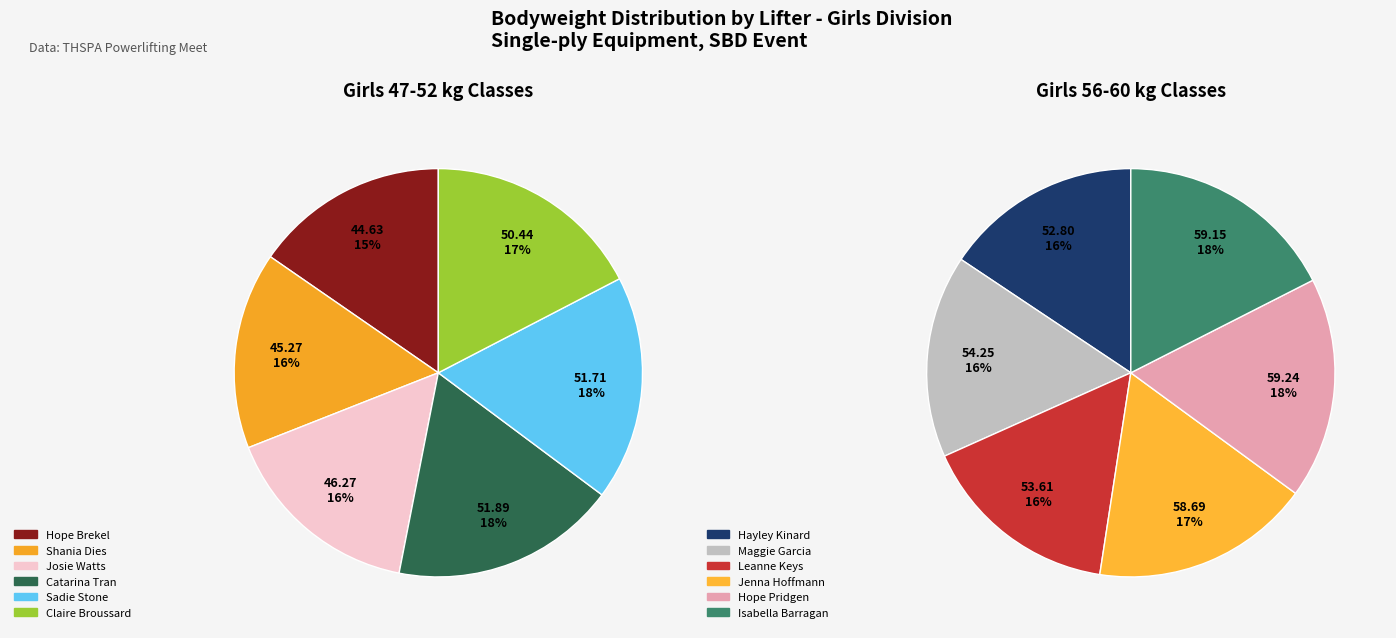

Count the number of slices in the pie.

12